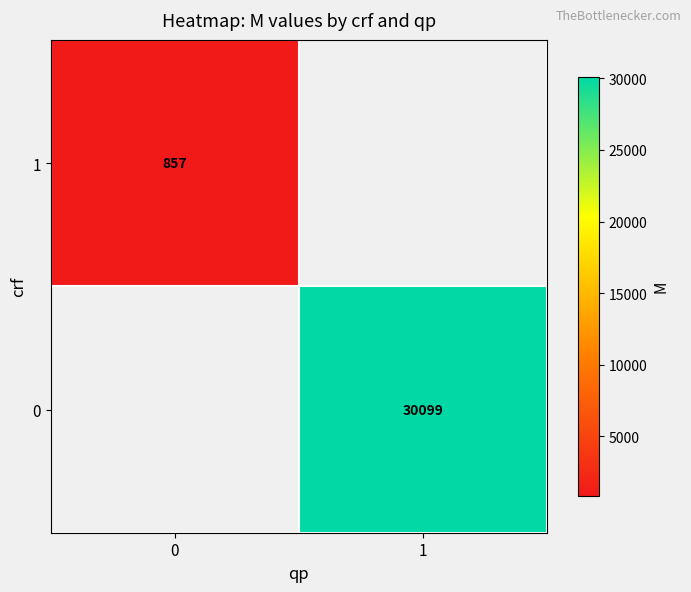

True or false: 1 has a value of 1329.1 at 0.

False